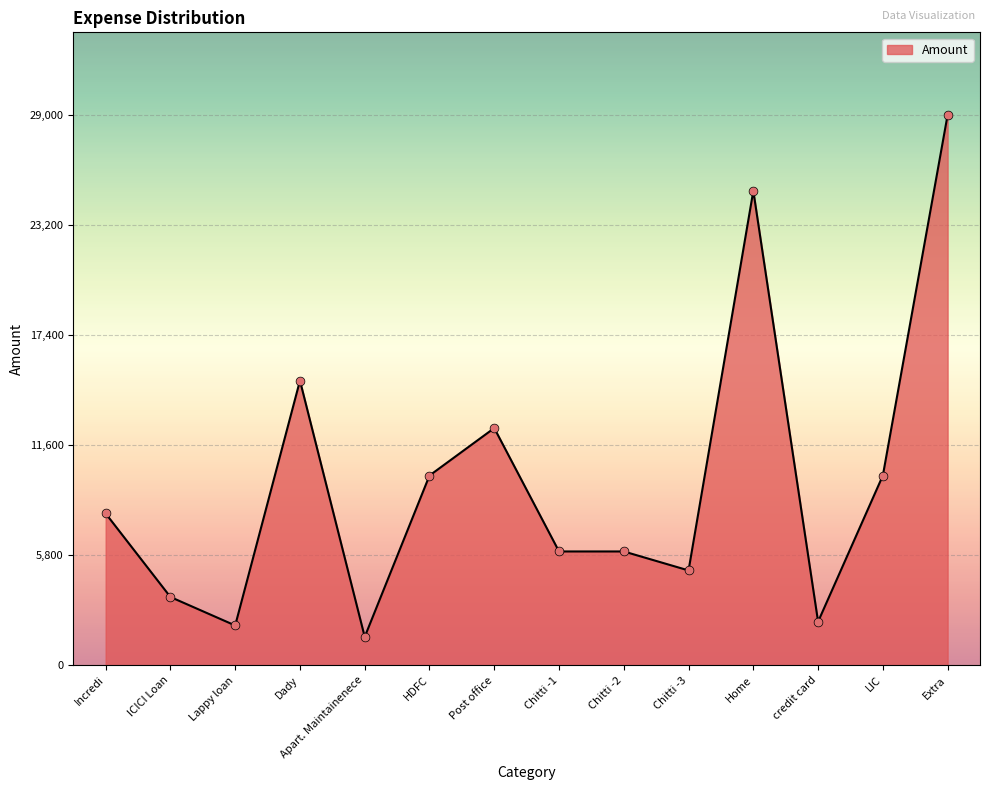

Which has a higher value, Incredi or LIC?

LIC